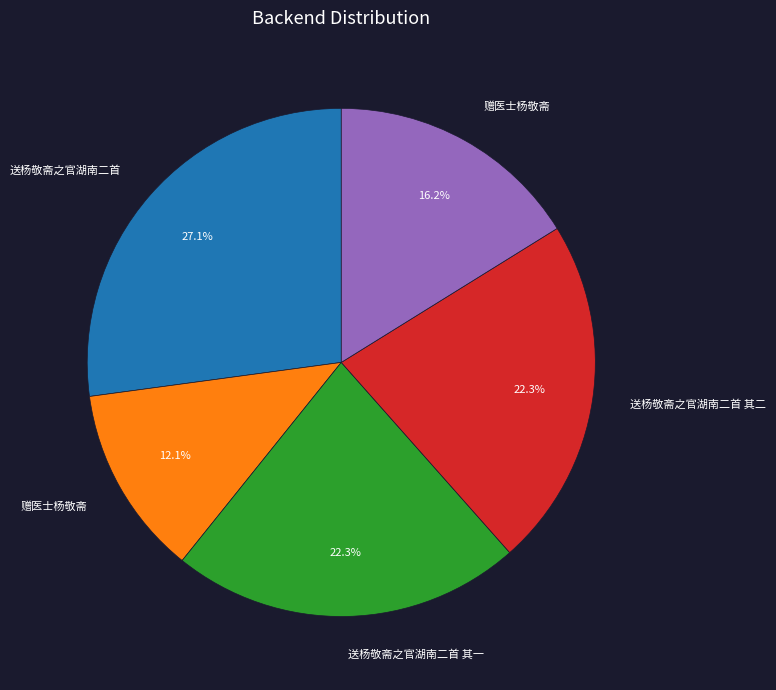

Does any single category account for the majority?

No